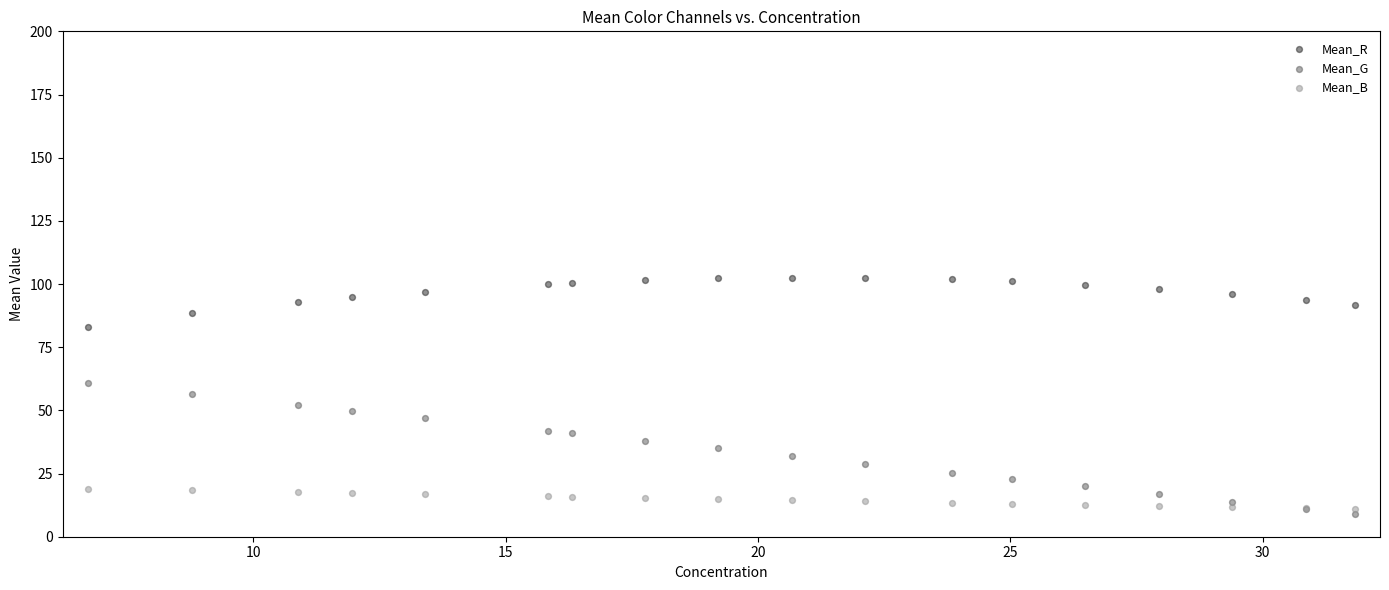

What are all the series names shown in the legend?

Mean_R, Mean_G, Mean_B